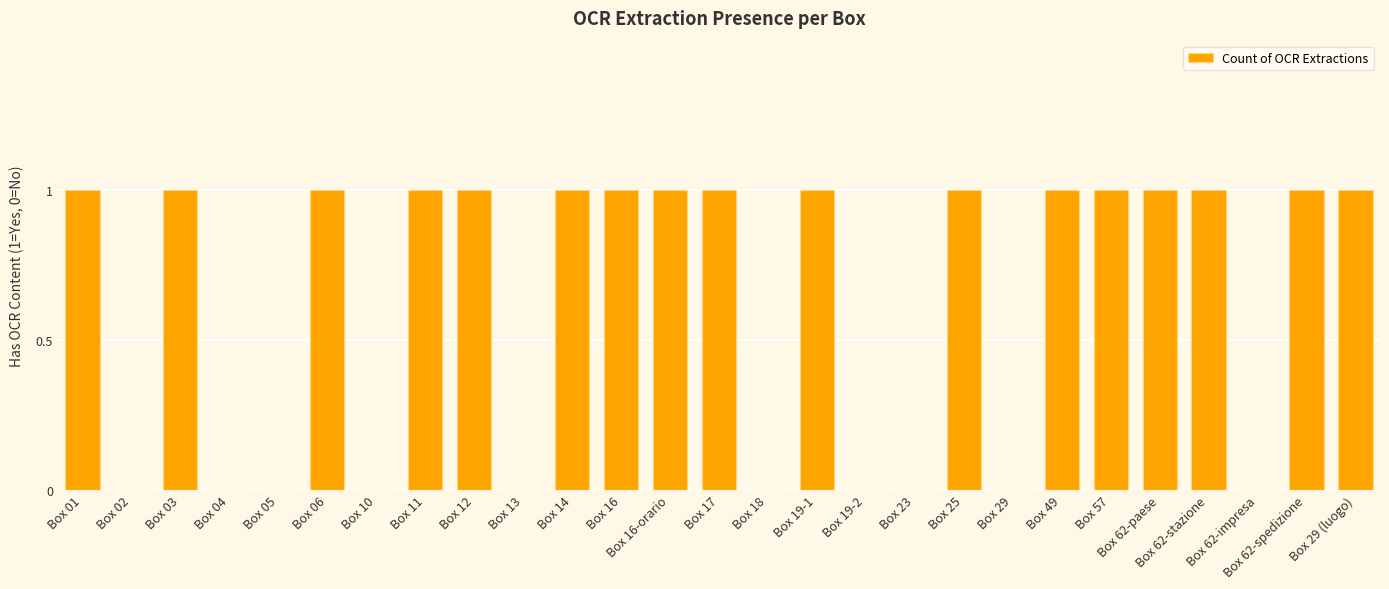

Which has a higher value, Box 16-orario or Box 02?

Box 16-orario